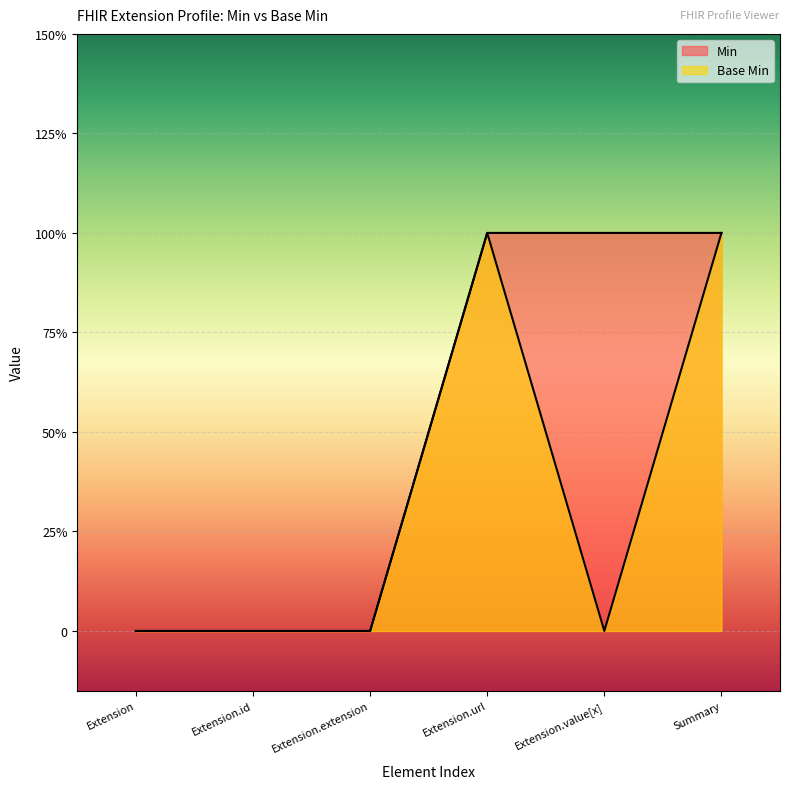

Read the Base Min value at Extension.url.

1